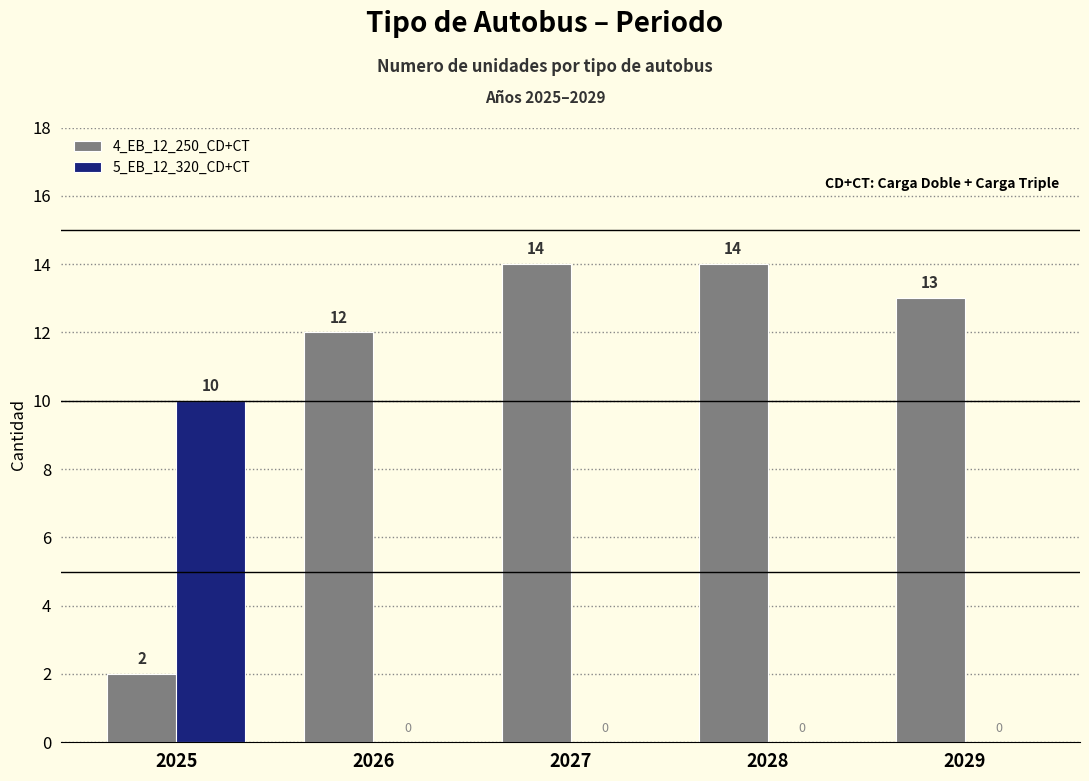

What are all the series names shown in the legend?

4_EB_12_250_CD+CT, 5_EB_12_320_CD+CT